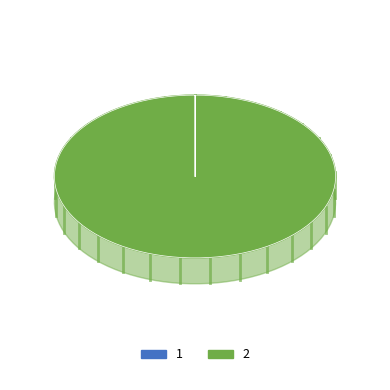

What percentage is the 2 slice, to the nearest percent?

100%